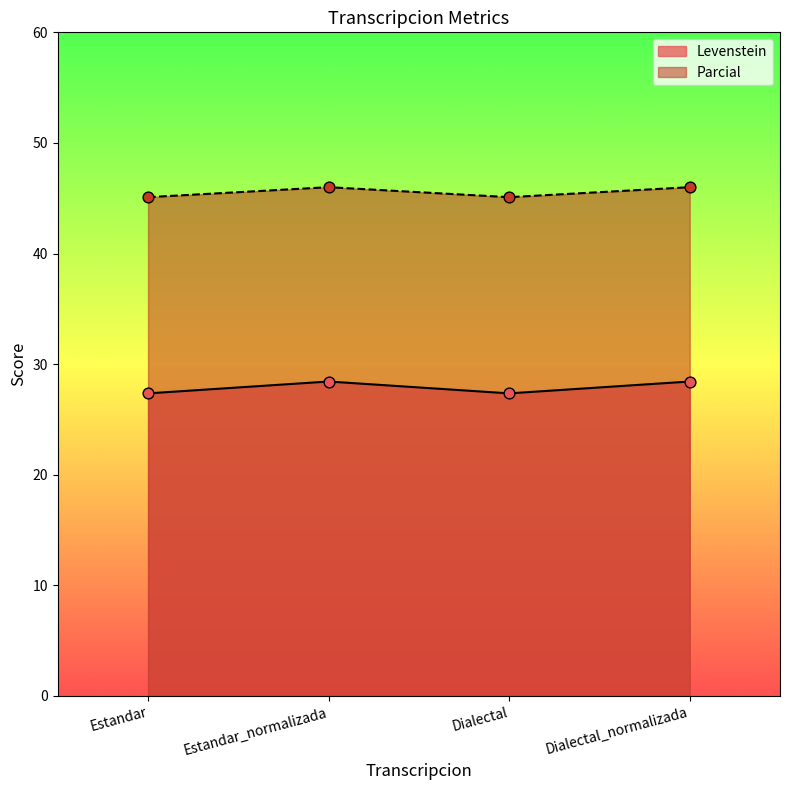

What are all the series names shown in the legend?

Levenstein, Parcial